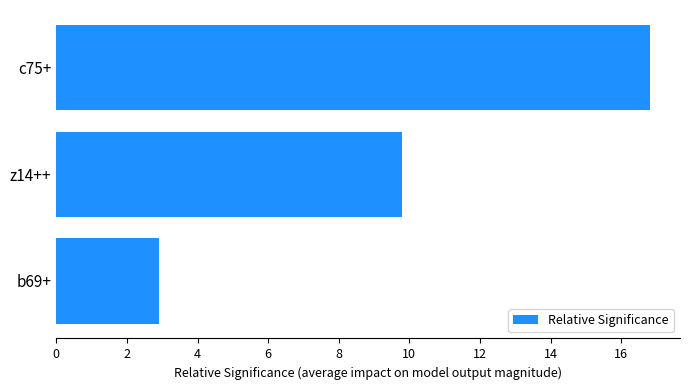

Which label corresponds to the largest value in the chart?

c75+